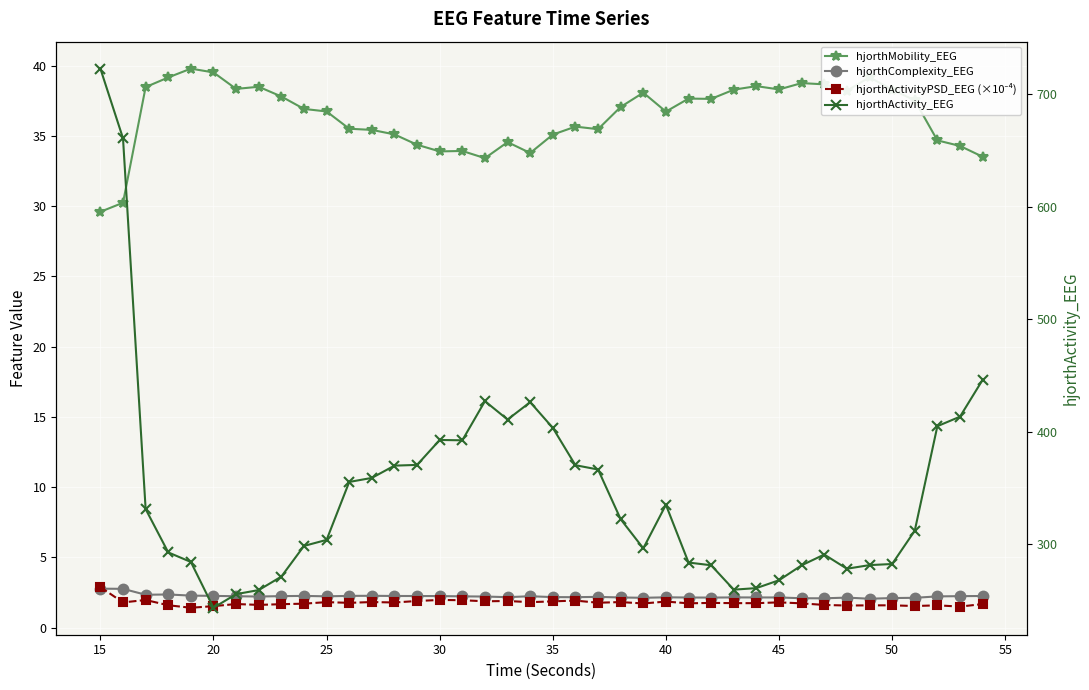

What is the difference between the maximum and second lowest values in the hjorthMobility_EEG series?

9.5